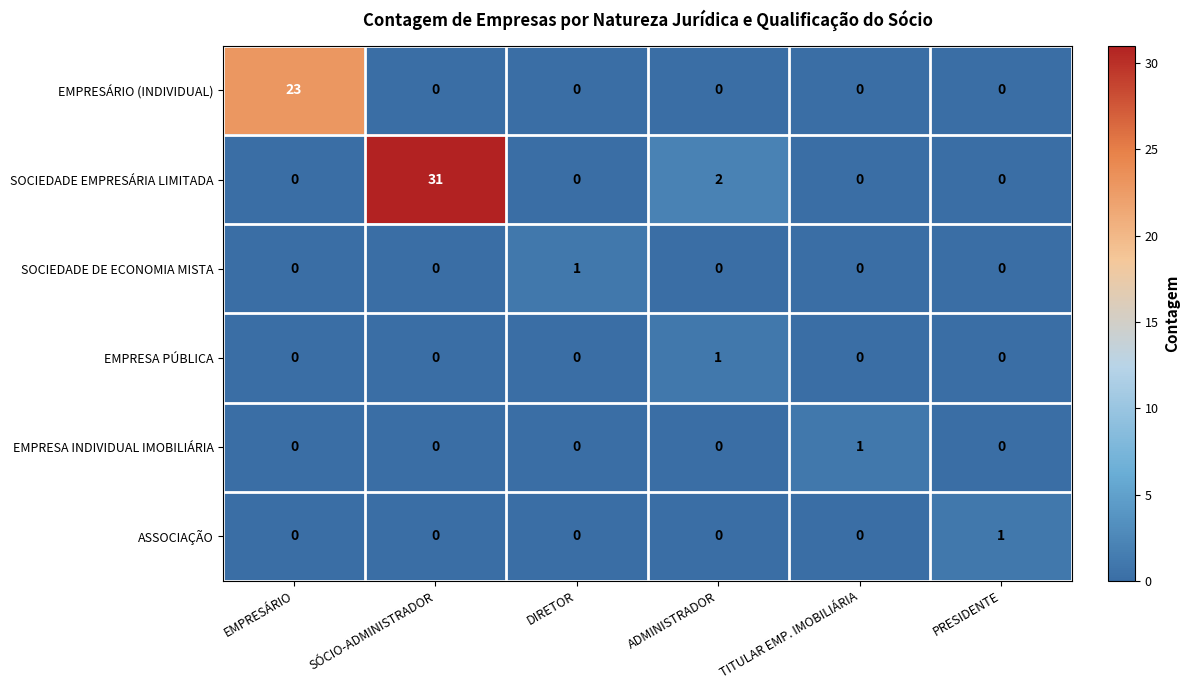

Count the number of categories in the chart.

6